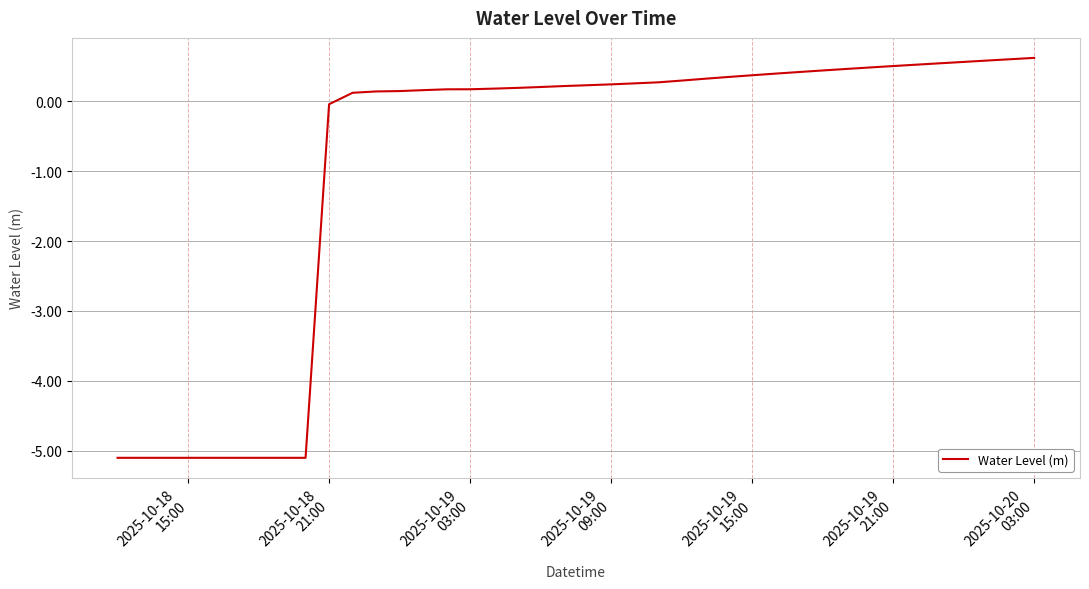

What is the maximum value shown in the chart?

0.6